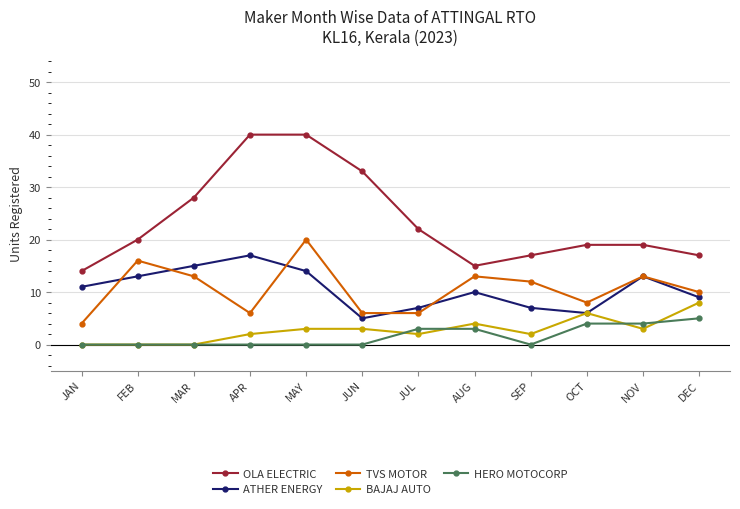

What is the sum of all ATHER ENERGY values?

127